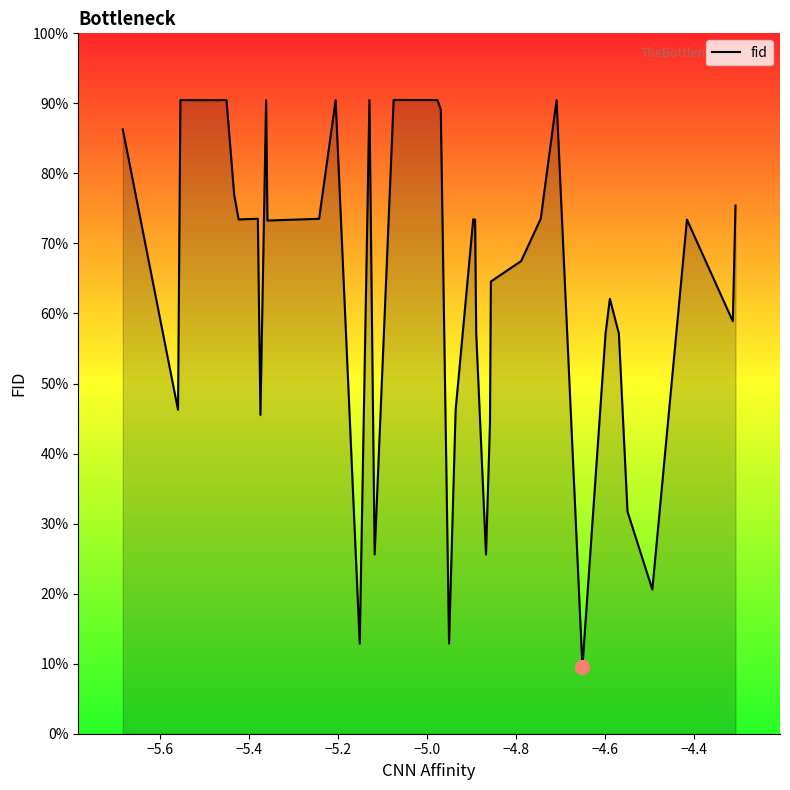

Is this an area chart (filled region under the line)?

Yes